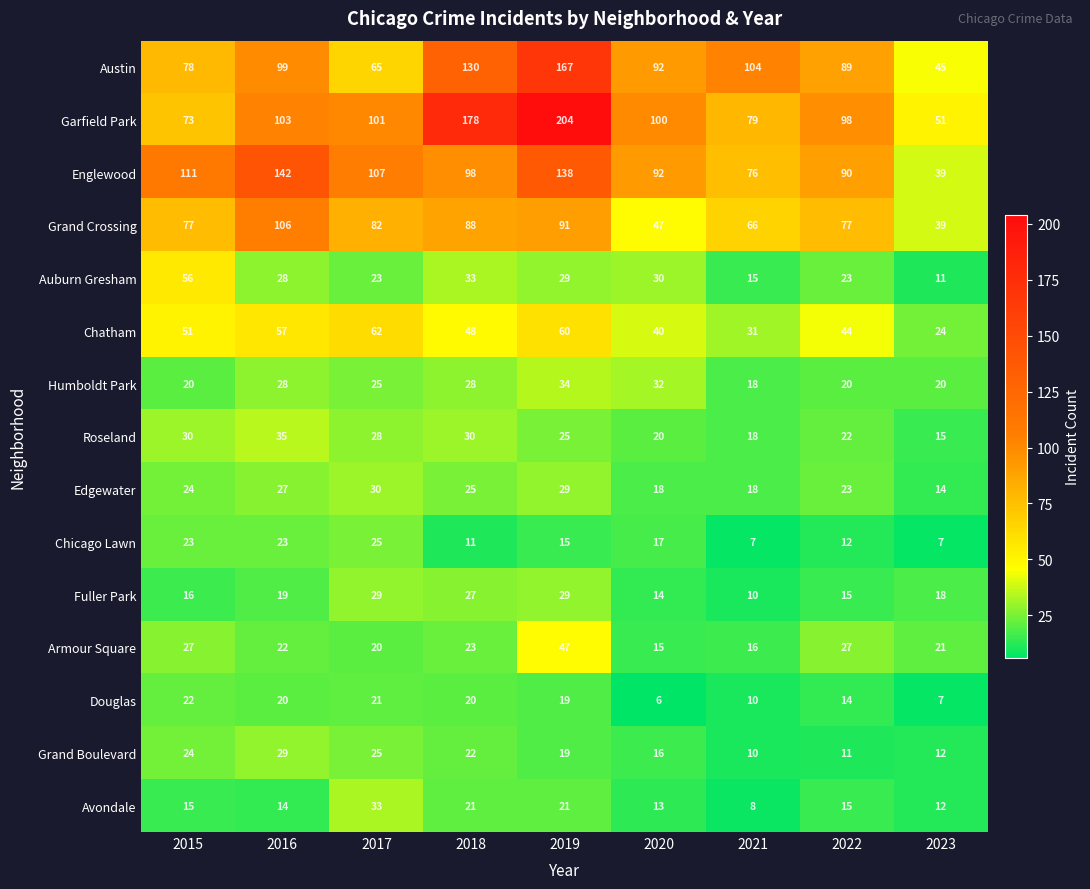

Which series has the largest range (max minus min)?

Garfield Park